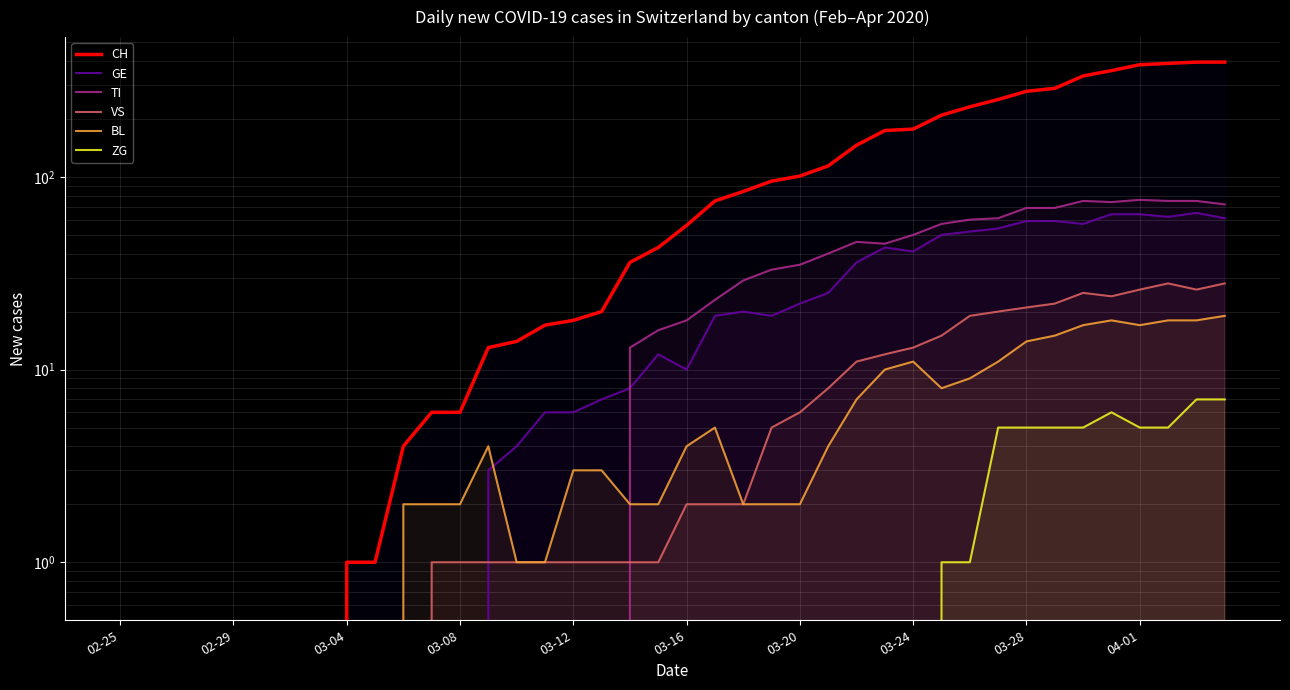

What is the sum of all CH values?

4707